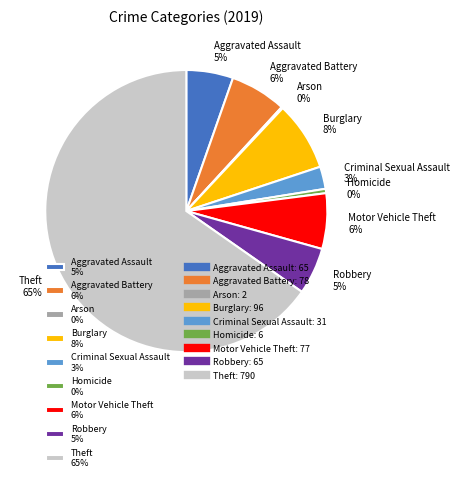

Which has a higher value, Theft 65% or Motor Vehicle Theft 6%?

Theft 65%